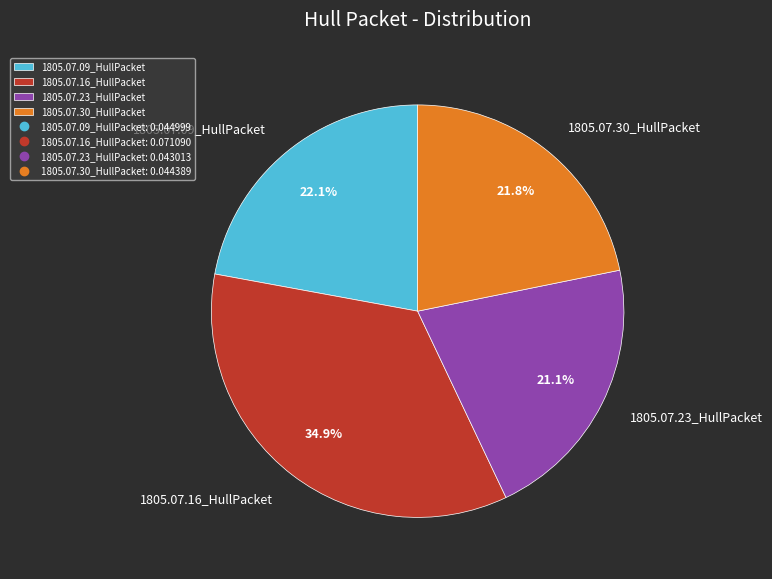

To the nearest percent, what portion does 1805.07.09_HullPacket represent?

22%